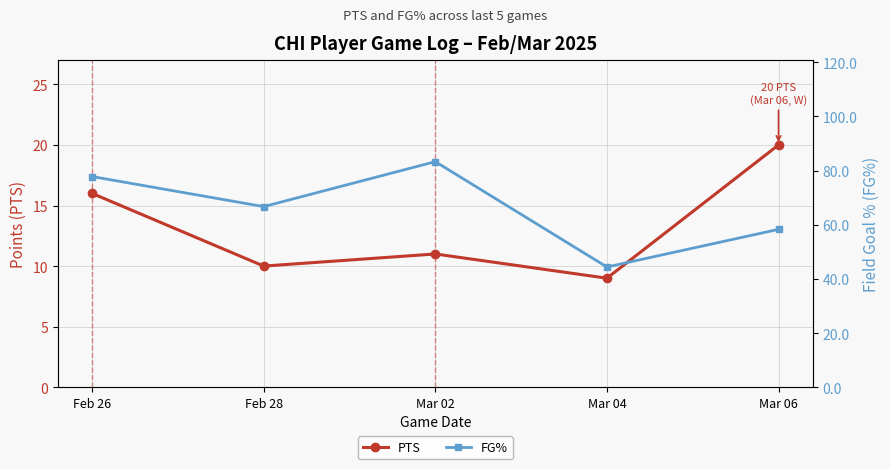

Rank the categories by PTS value from highest to lowest.

Mar 06, Feb 26, Mar 02, Feb 28, Mar 04